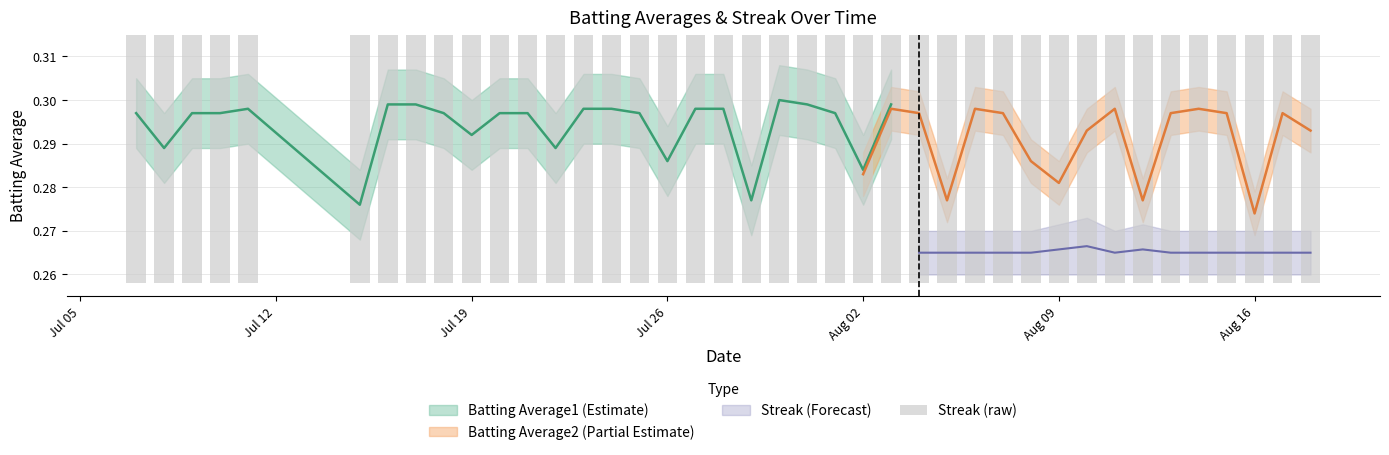

Does the chart contain any negative values?

No